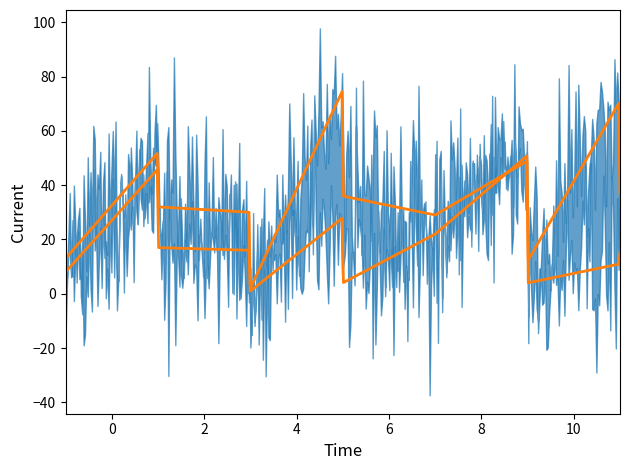

How many distinct data groups are displayed?

2